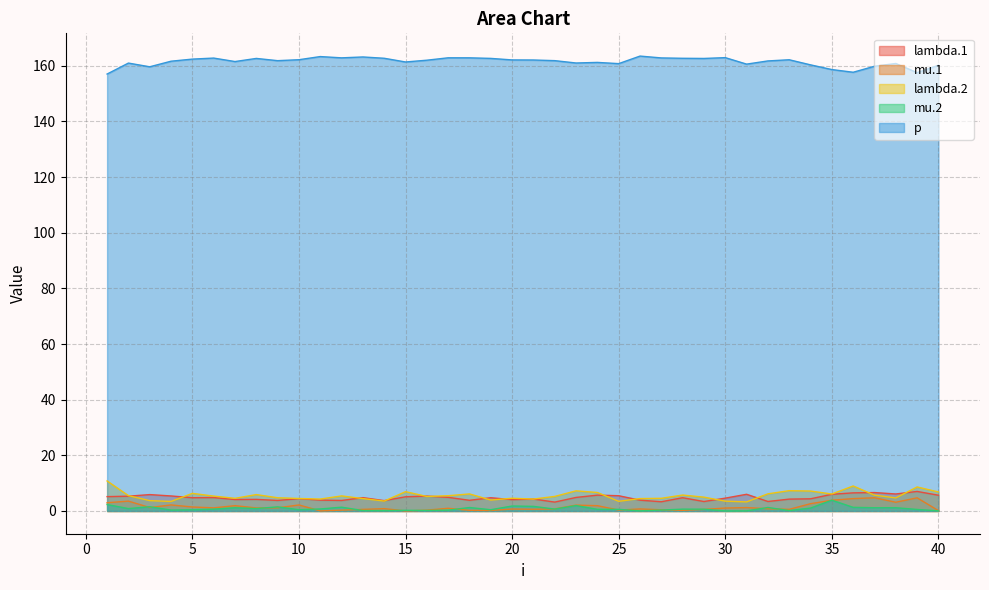

Rank the series by their maximum value, from lowest to highest.

mu.2, mu.1, lambda.1, lambda.2, p